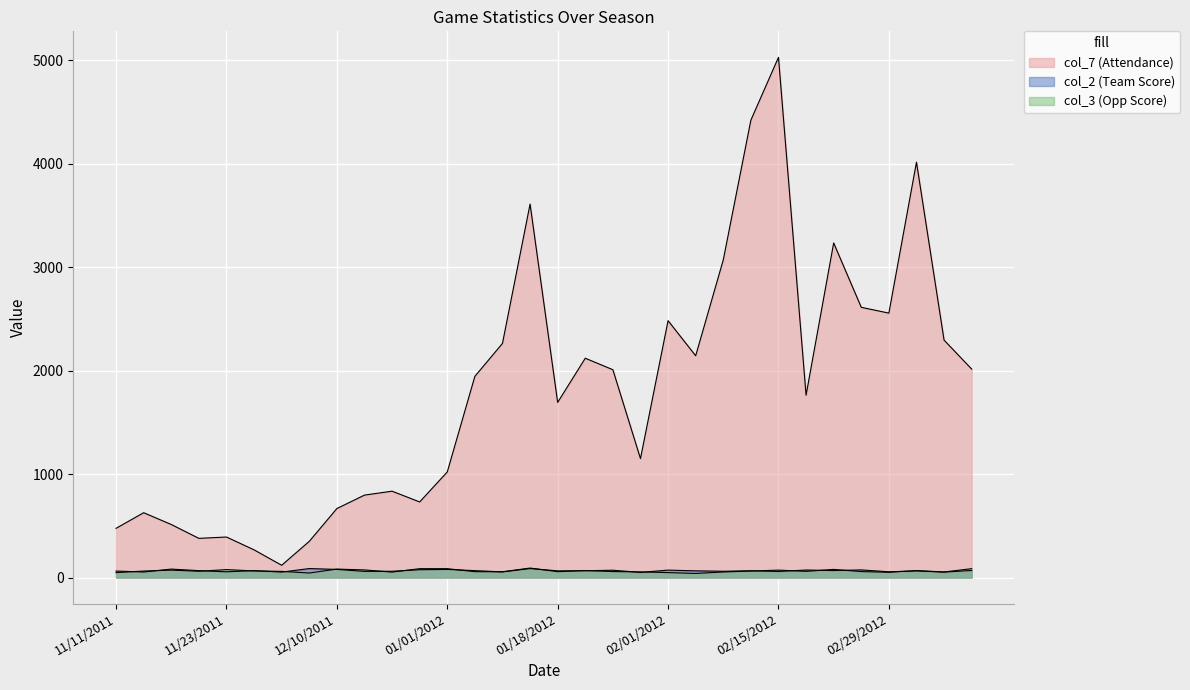

Reading left to right, extract all data points from this chart.

col_7 (Attendance): 11/11/2011=476	11/13/2011=627	11/21/2011=513	11/22/2011=379	11/23/2011=392	11/27/2011=268	12/04/2011=119	12/07/2011=350	12/10/2011=667	12/17/2011=797	12/22/2011=835	12/28/2011=731	01/01/2012=1021	01/07/2012=1945	01/11/2012=2263	01/14/2012=3610	01/18/2012=1693	01/21/2012=2120	01/25/2012=2009	01/28/2012=1150	02/01/2012=2483	02/04/2012=2144	02/08/2012=3070	02/11/2012=4421	02/15/2012=5028	02/18/2012=1763	02/22/2012=3234	02/25/2012=2612	02/29/2012=2556	03/03/2012=4015	03/05/2012=2295	03/14/2012=2015
col_2 (Team Score): 11/11/2011=63	11/13/2011=54	11/21/2011=82	11/22/2011=67	11/23/2011=56	11/27/2011=67	12/04/2011=53	12/07/2011=87	12/10/2011=79	12/17/2011=60	12/22/2011=61	12/28/2011=76	01/01/2012=79	01/07/2012=67	01/11/2012=55	01/14/2012=87	01/18/2012=65	01/21/2012=66	01/25/2012=71	01/28/2012=50	02/01/2012=72	02/04/2012=65	02/08/2012=61	02/11/2012=66	02/15/2012=59	02/18/2012=73	02/22/2012=68	02/25/2012=74	02/29/2012=56	03/03/2012=64	03/05/2012=53	03/14/2012=69
col_3 (Opp Score): 11/11/2011=48	11/13/2011=63	11/21/2011=72	11/22/2011=61	11/23/2011=77	11/27/2011=64	12/04/2011=60	12/07/2011=44	12/10/2011=82	12/17/2011=74	12/22/2011=53	12/28/2011=86	01/01/2012=86	01/07/2012=57	01/11/2012=56	01/14/2012=92	01/18/2012=57	01/21/2012=68	01/25/2012=58	01/28/2012=55	02/01/2012=48	02/04/2012=40	02/08/2012=54	02/11/2012=63	02/15/2012=72	02/18/2012=60	02/22/2012=79	02/25/2012=58	02/29/2012=51	03/03/2012=68	03/05/2012=54	03/14/2012=86